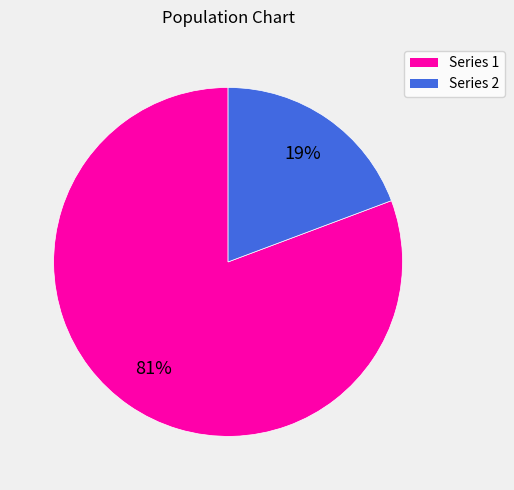

Is there a majority slice in this chart?

Yes